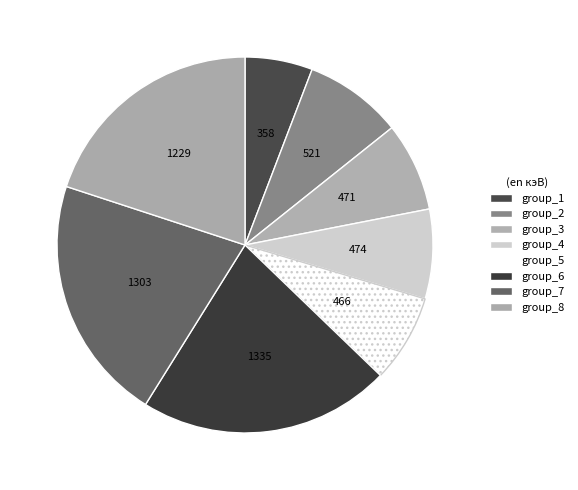

Rank the categories by value from highest to lowest.

group_6, group_7, group_8, group_2, group_4, group_3, group_5, group_1